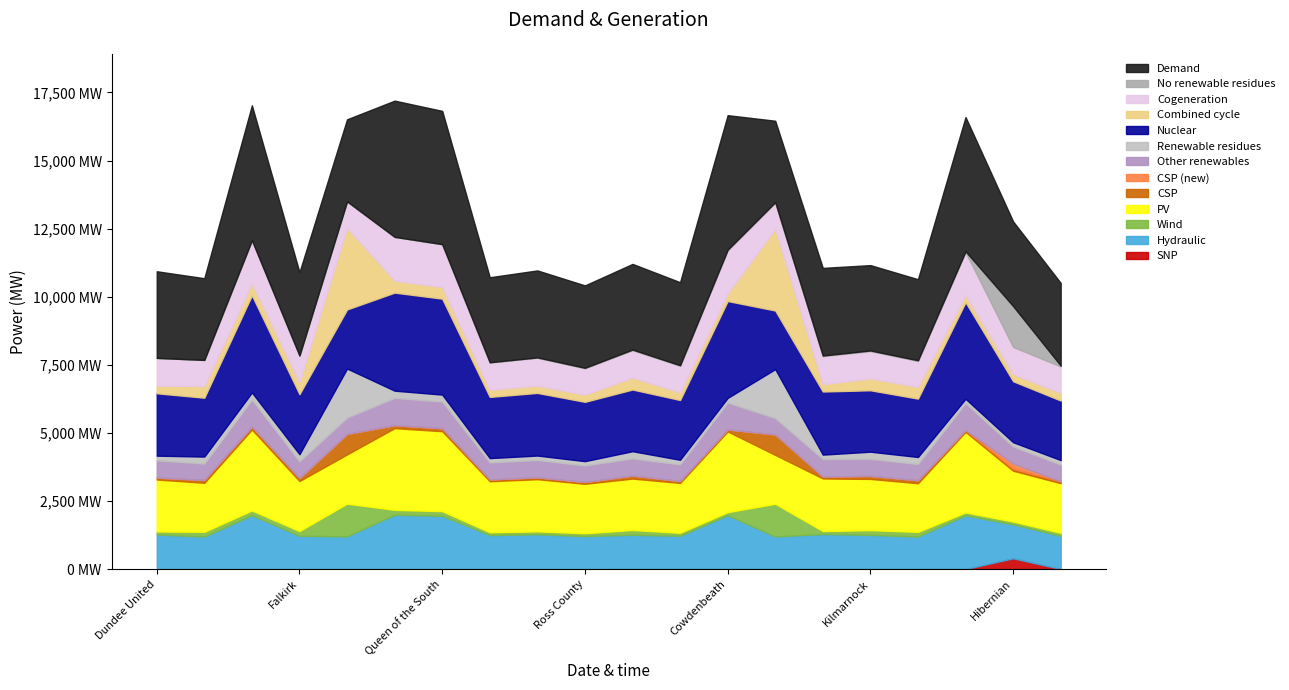

How many categories are shown in the chart?

20